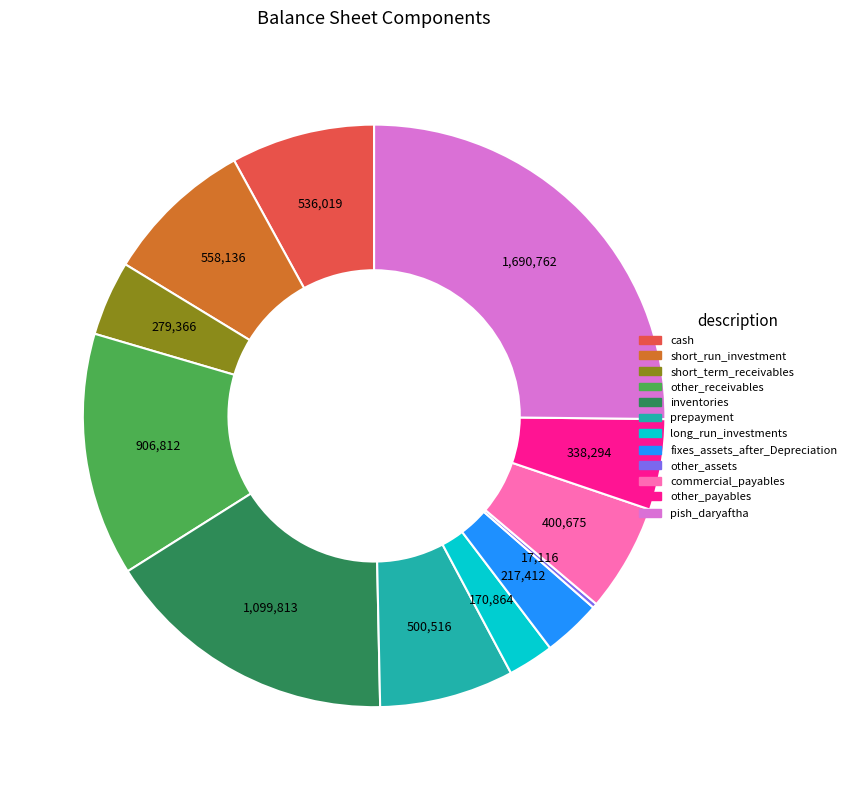

Is there any slice that represents more than half of the pie?

No